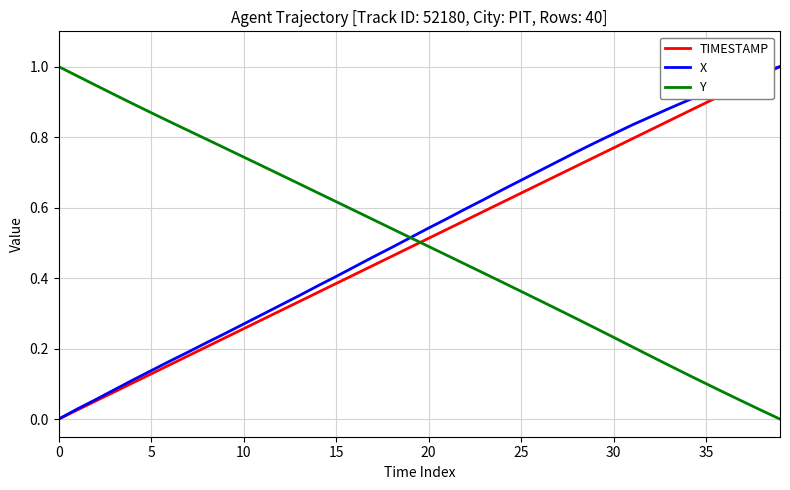

Which series ends up on top after the final intersection of Y and TIMESTAMP?

TIMESTAMP